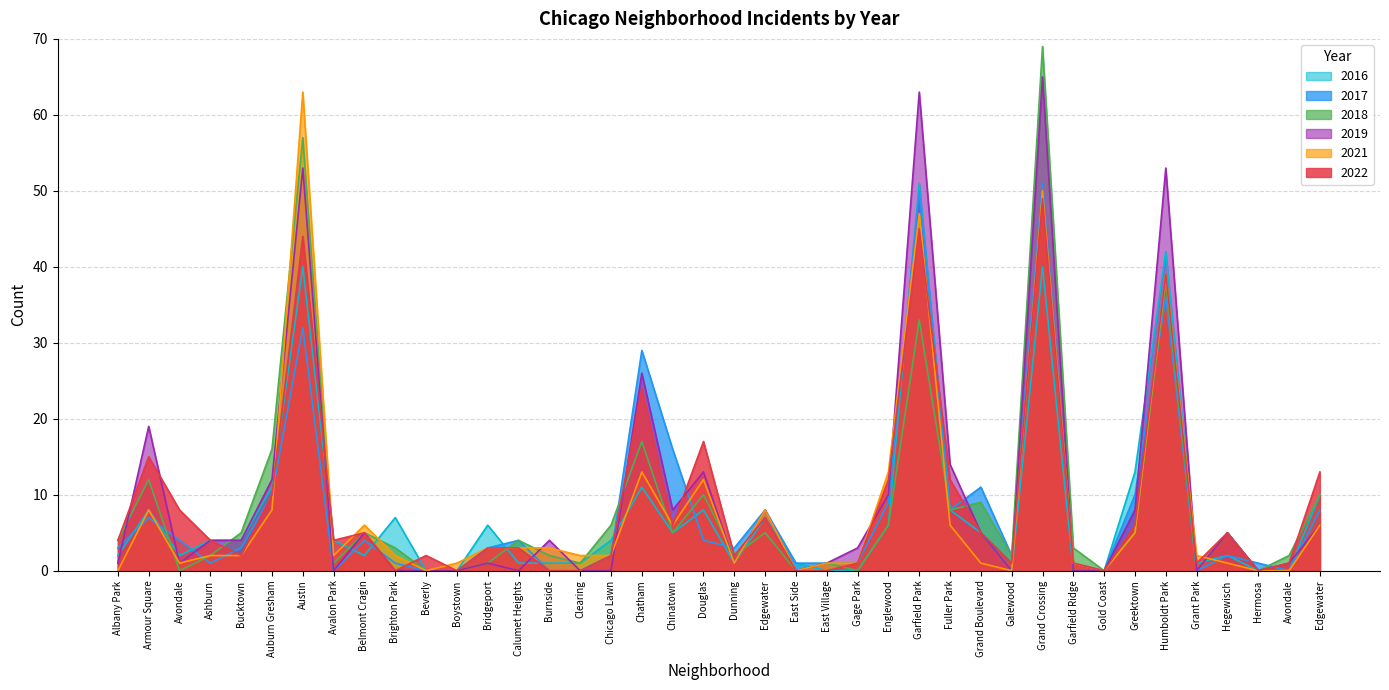

What is the value of the 2018 point at the 31st from the left?

69